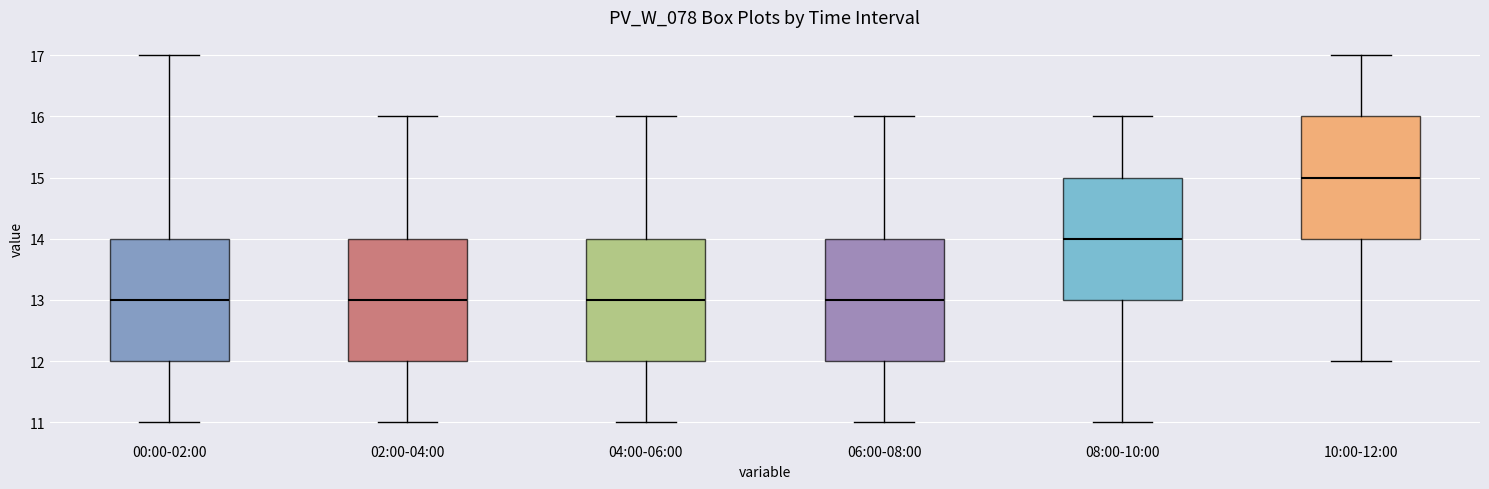

Which box has the highest median line?

10:00-12:00